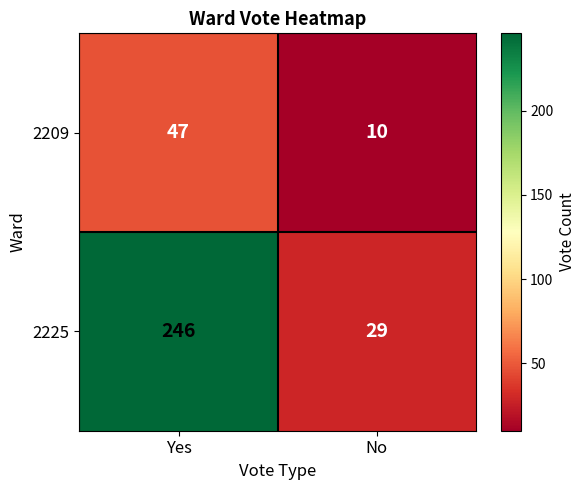

Which series changed the most between Yes and No?

2225